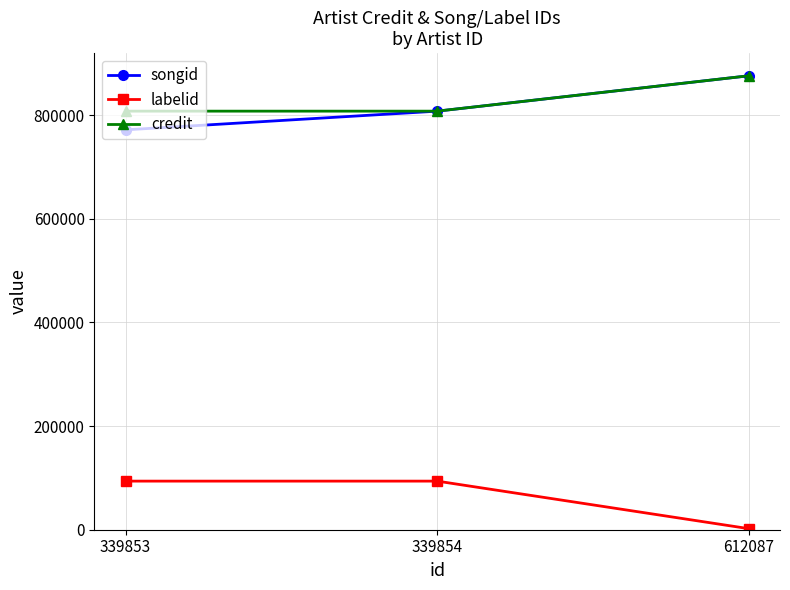

What is the total value across all series at 339854?

1709726